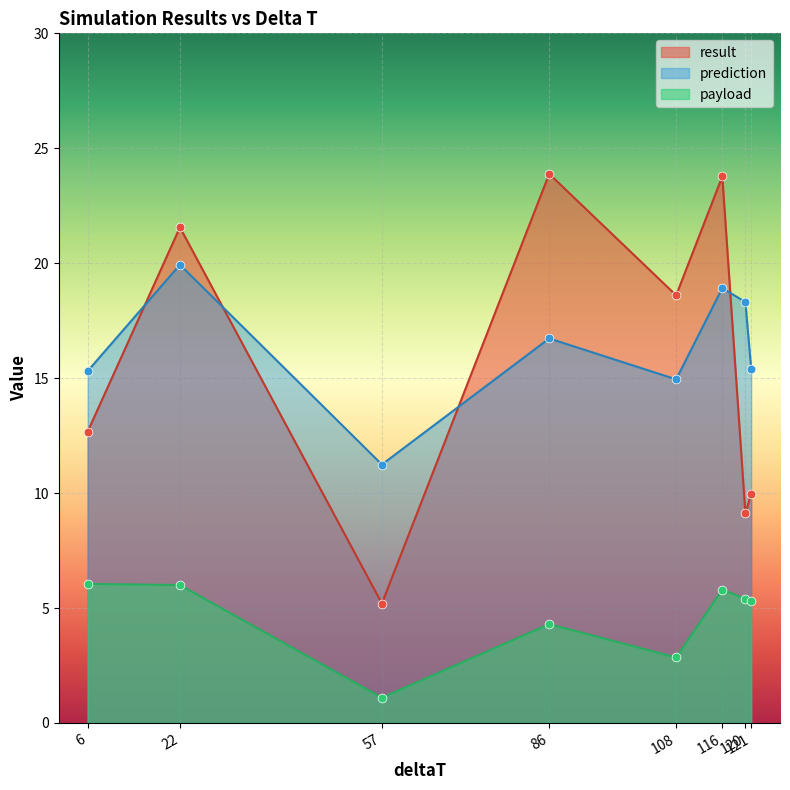

At how many categories does at least one series exceed 7?

8